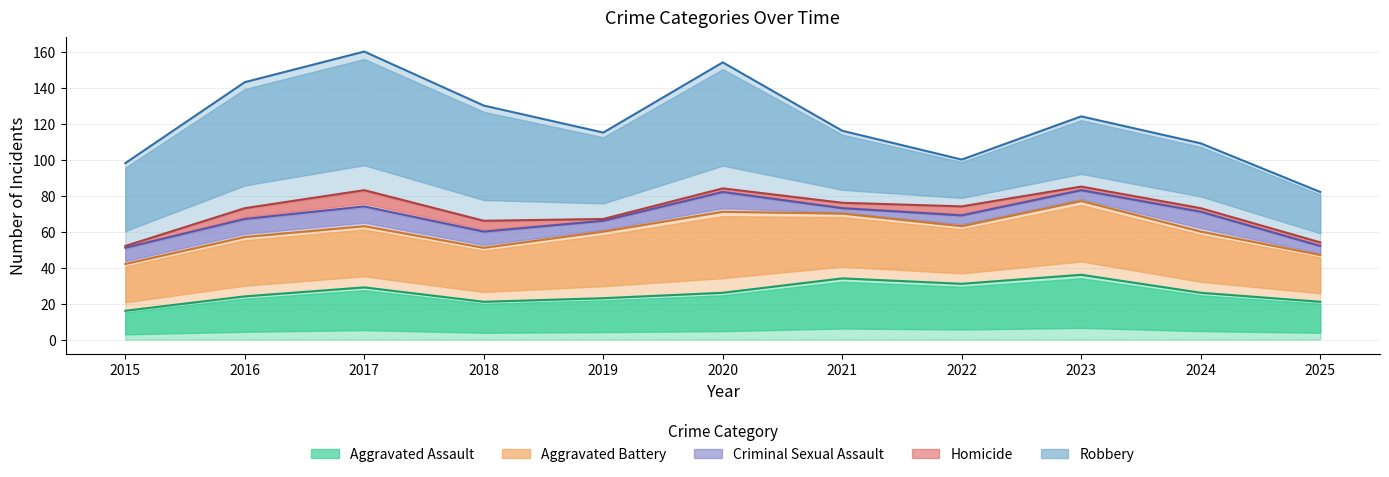

What is the total value across all series at 2024?

109